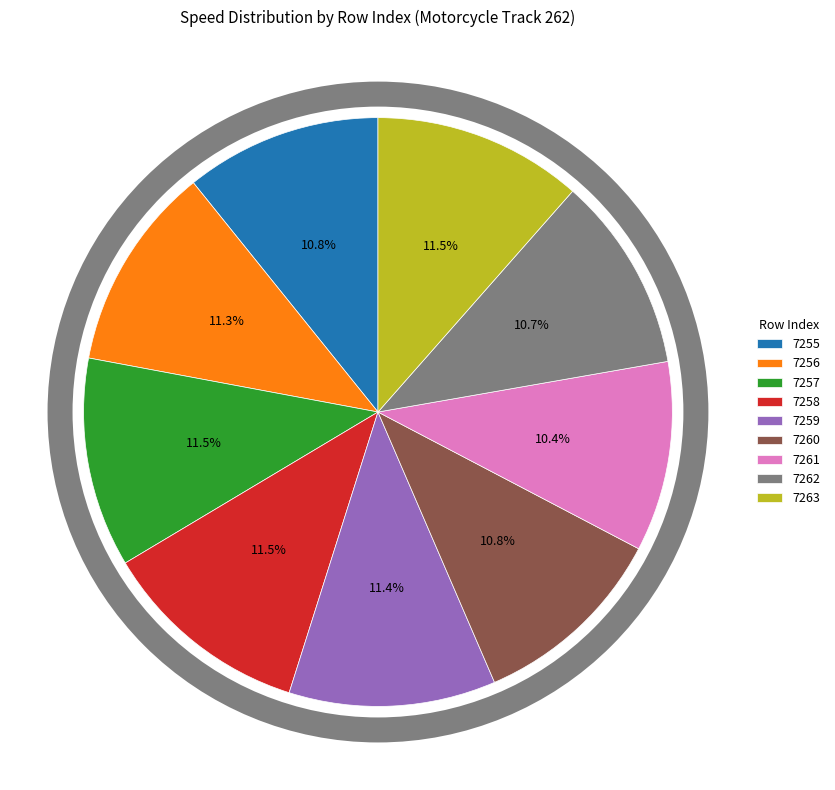

The 7262 slice represents 18% of the pie. True or false?

False